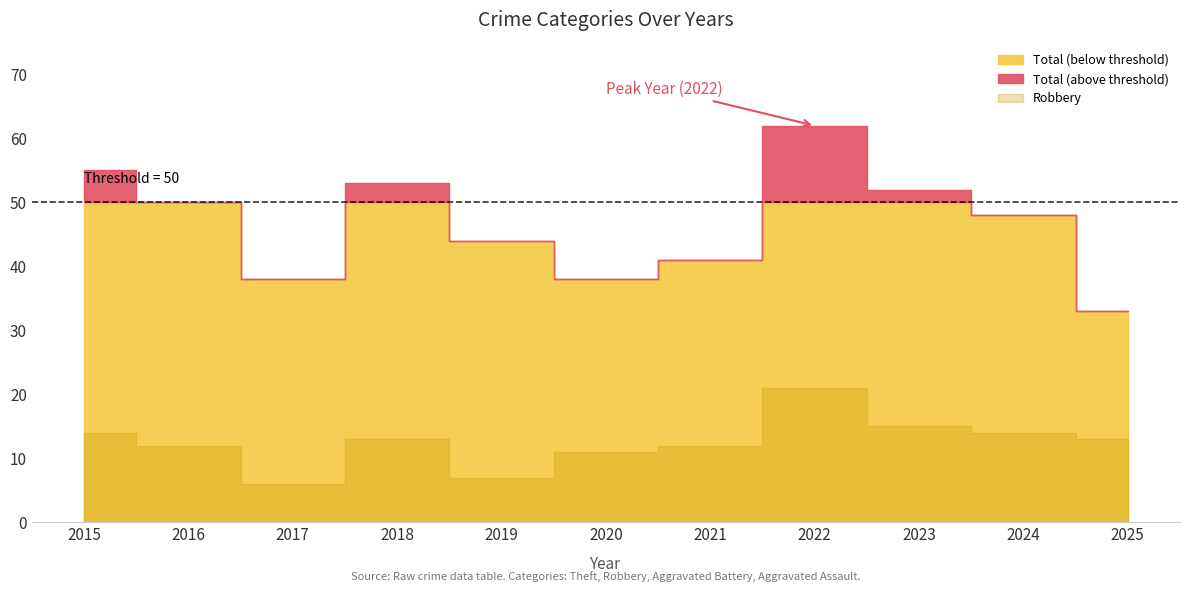

At which label is Total closest to 47?

2024